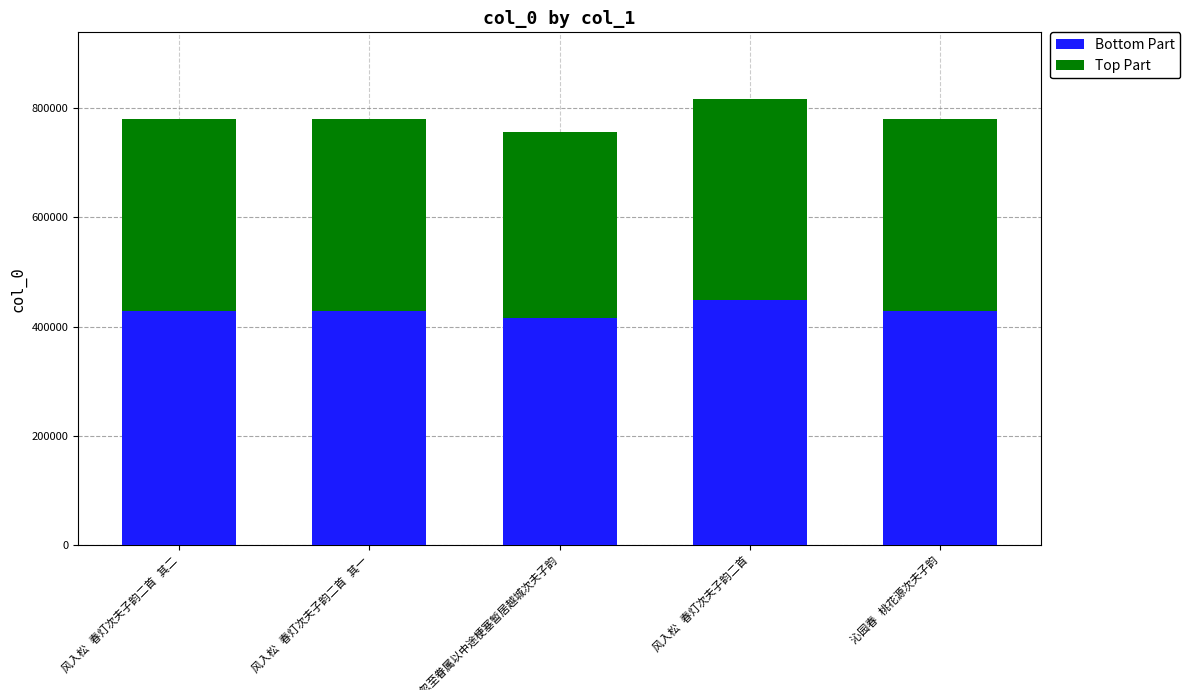

What is the lowest value of the Bottom Part series?

415337